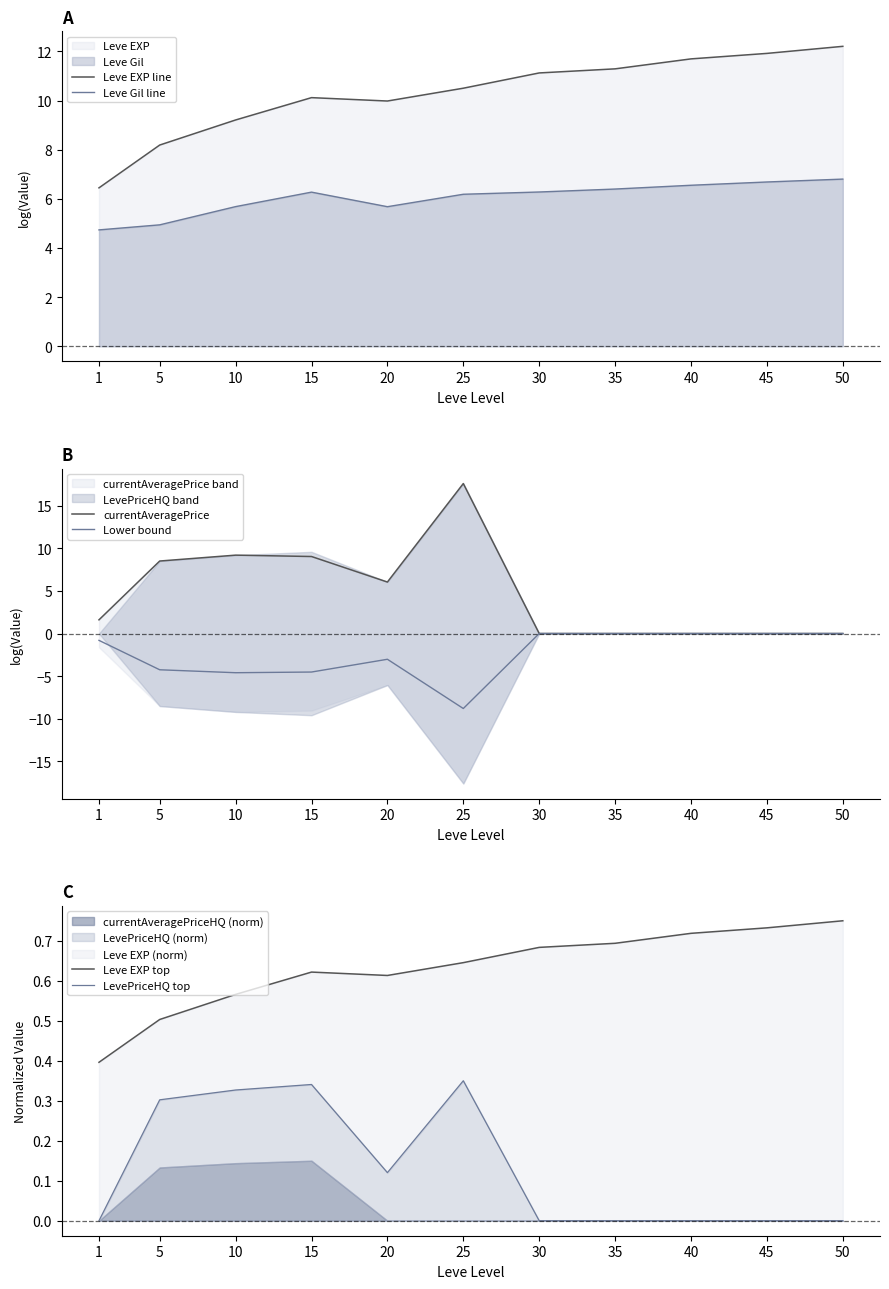

What are all the series names shown in the legend?

Leve EXP line, Leve Gil line, currentAveragePrice, Lower bound, Leve EXP top, LevePriceHQ top